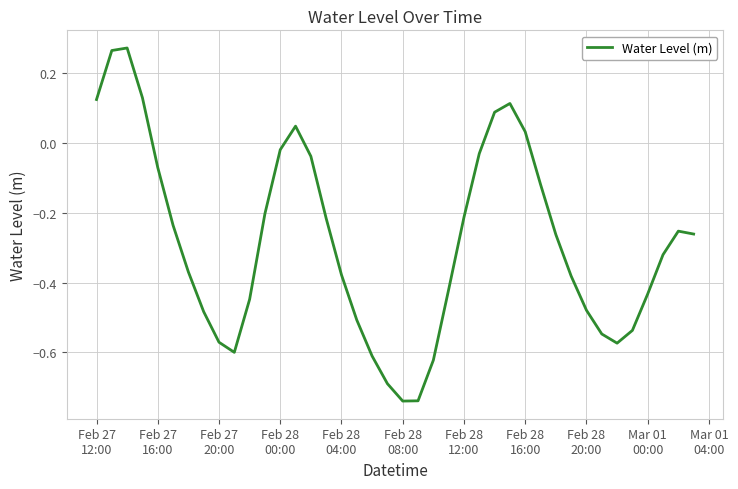

How many lines are shown in the chart?

1